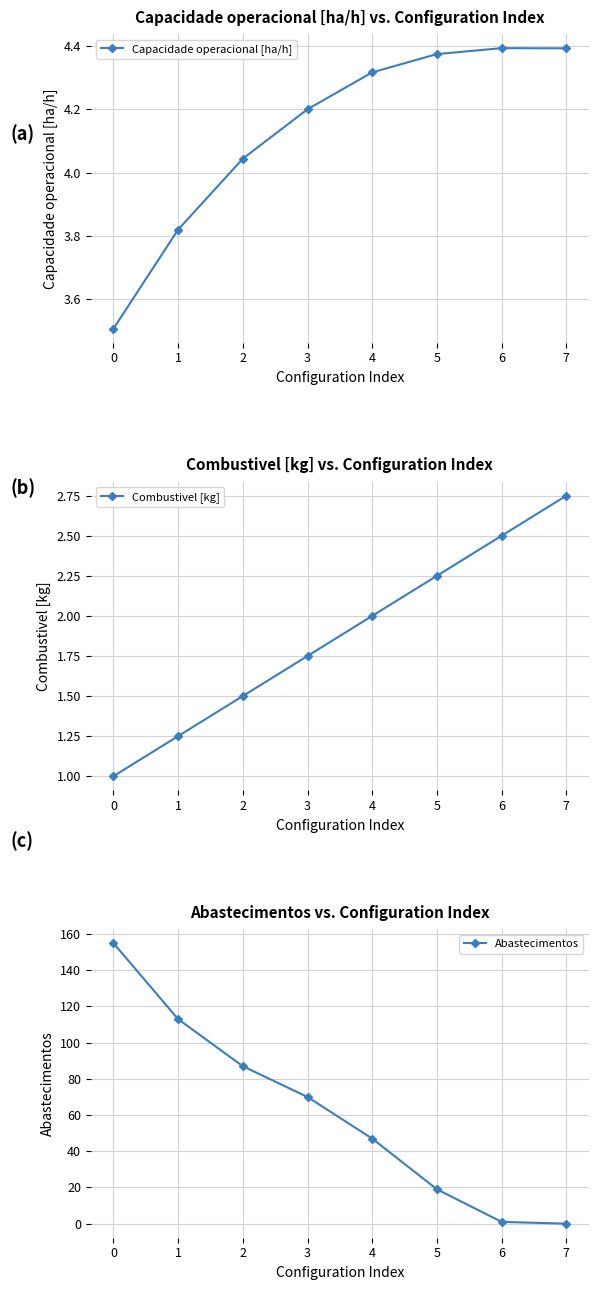

Which series has the largest total across all categories?

Abastecimentos